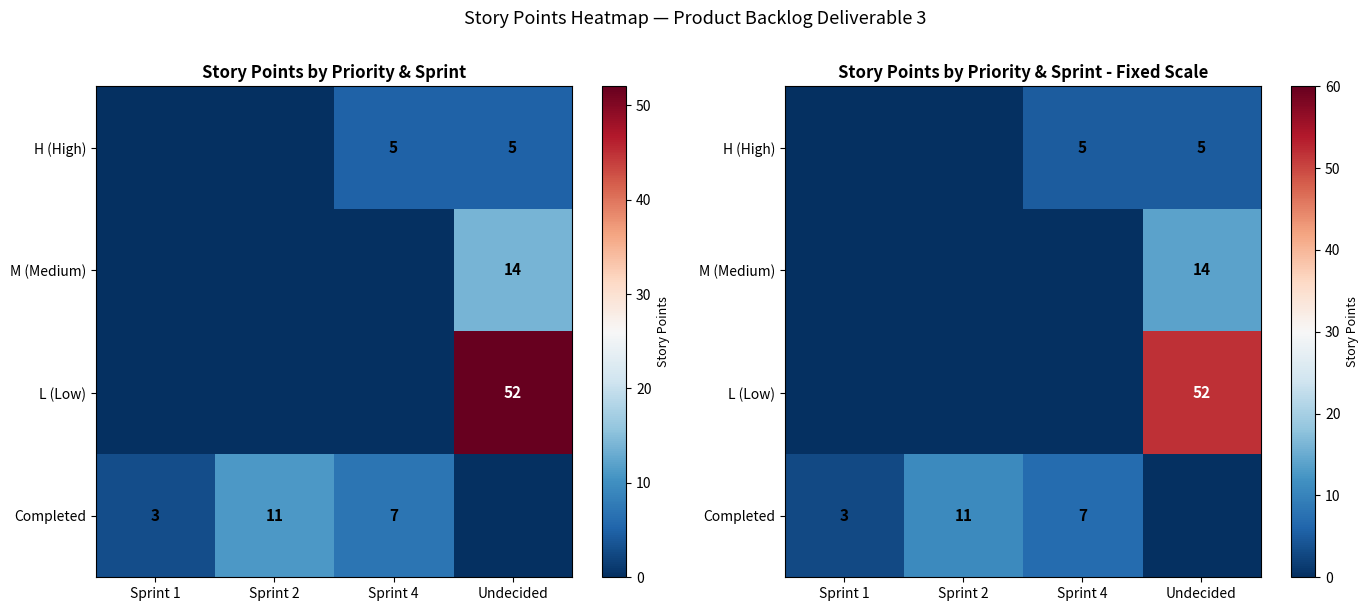

The value of H (High) at Undecided is 8. True or false?

False